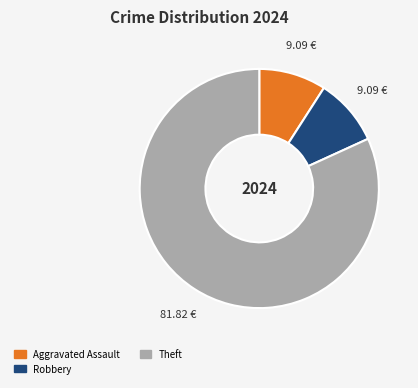

How many slices are in this pie chart?

3